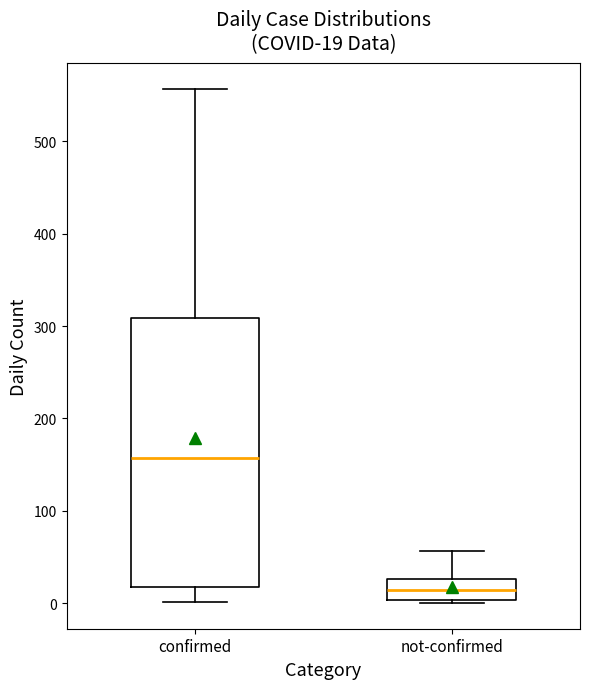

Which box has the highest median line?

confirmed